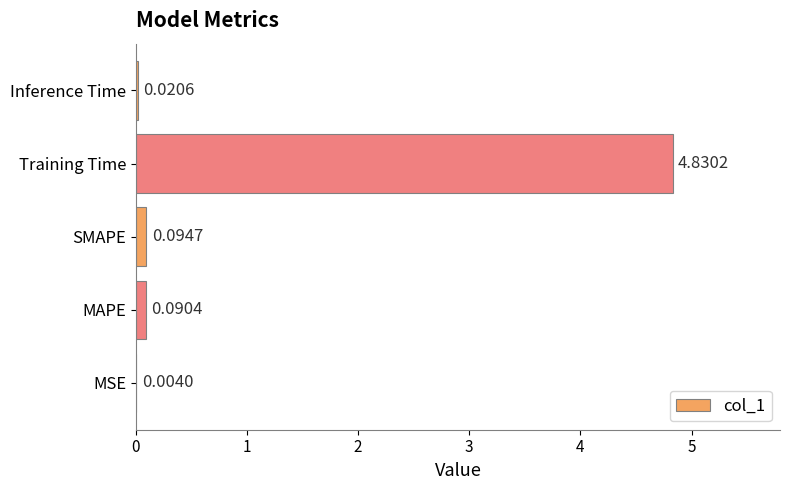

Which has a higher value, Training Time or Inference Time?

Training Time